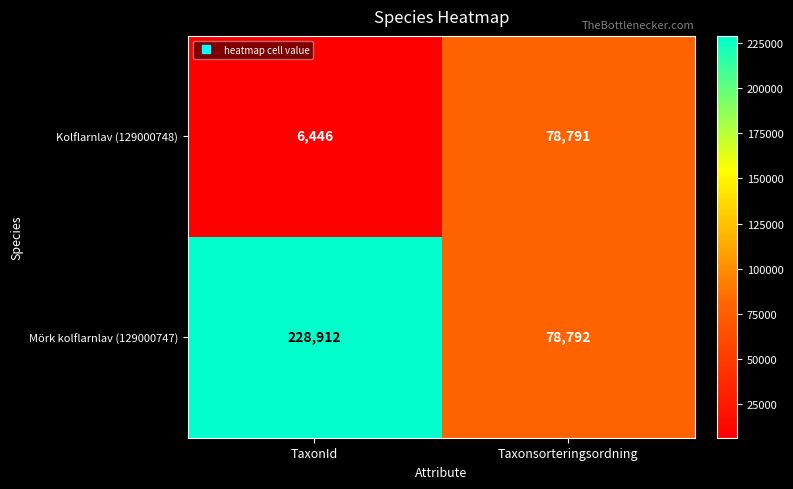

Which label corresponds to the smallest value in the chart?

TaxonId